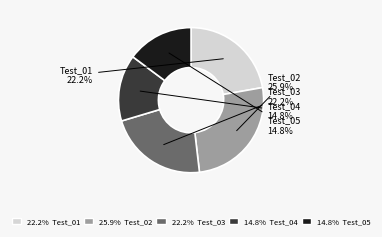

To the nearest percent, what is the difference between the largest and smallest slice percentages?

11%